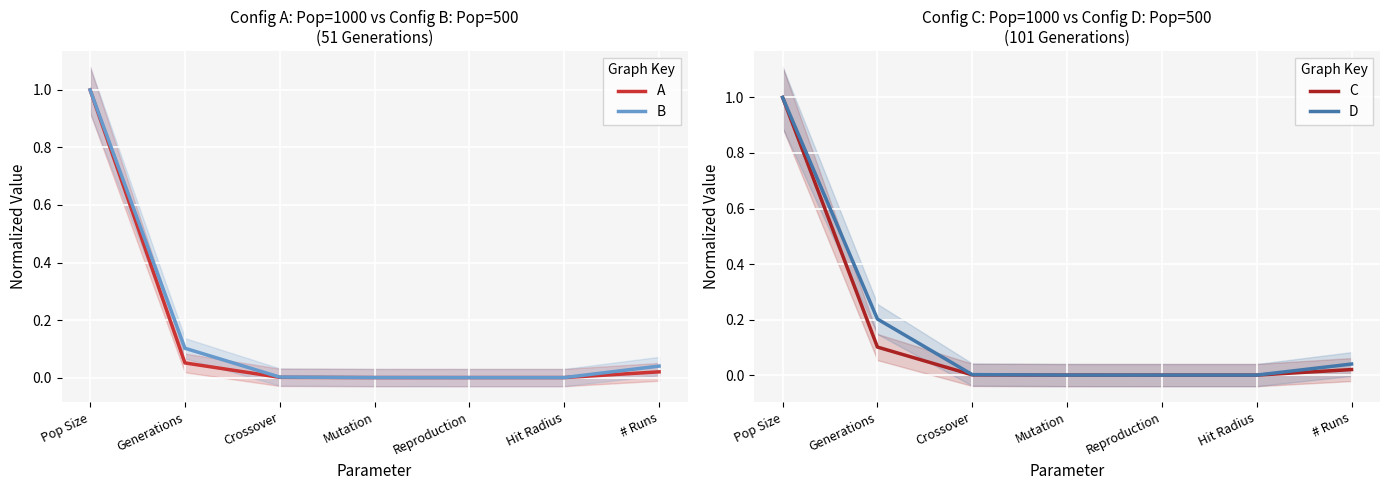

What is the greatest value displayed?

1.0